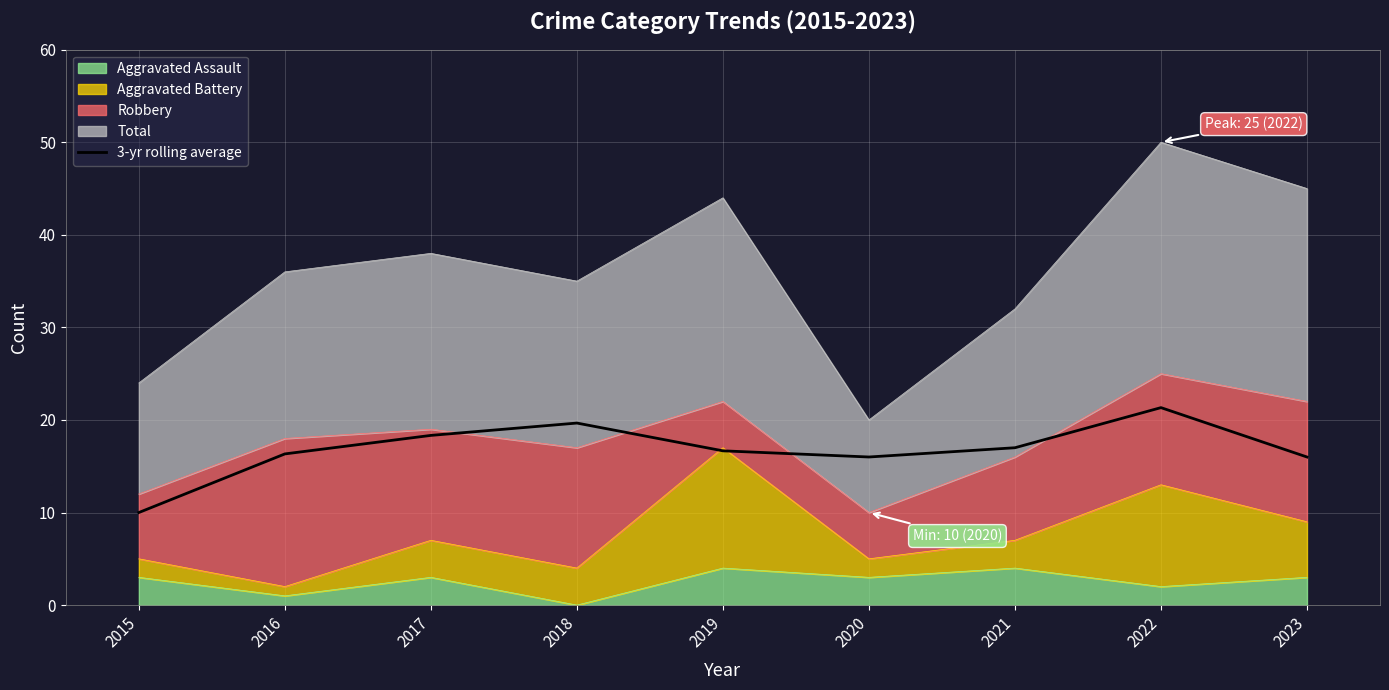

Reading left to right, transcribe all the data shown in this chart.

2015=10.0	2016=16.3	2017=18.3	2018=19.7	2019=16.7	2020=16.0	2021=17.0	2022=21.3	2023=16.0